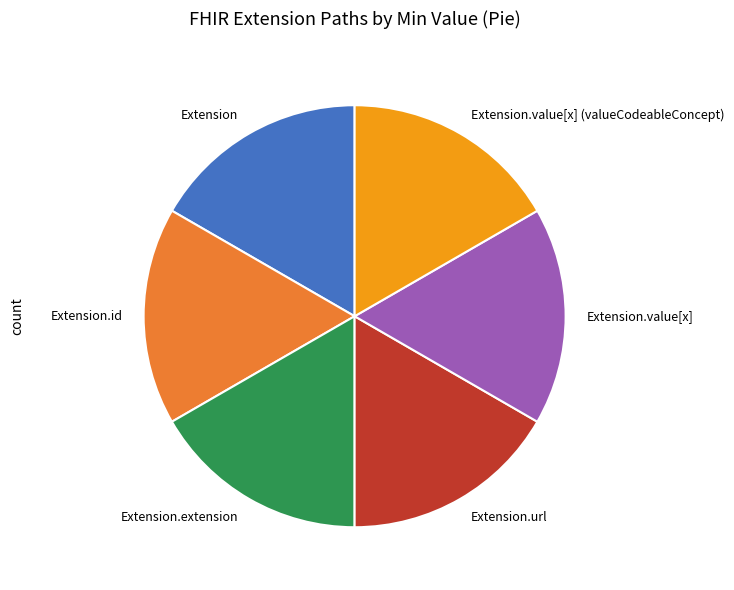

Count the number of slices in the pie.

6